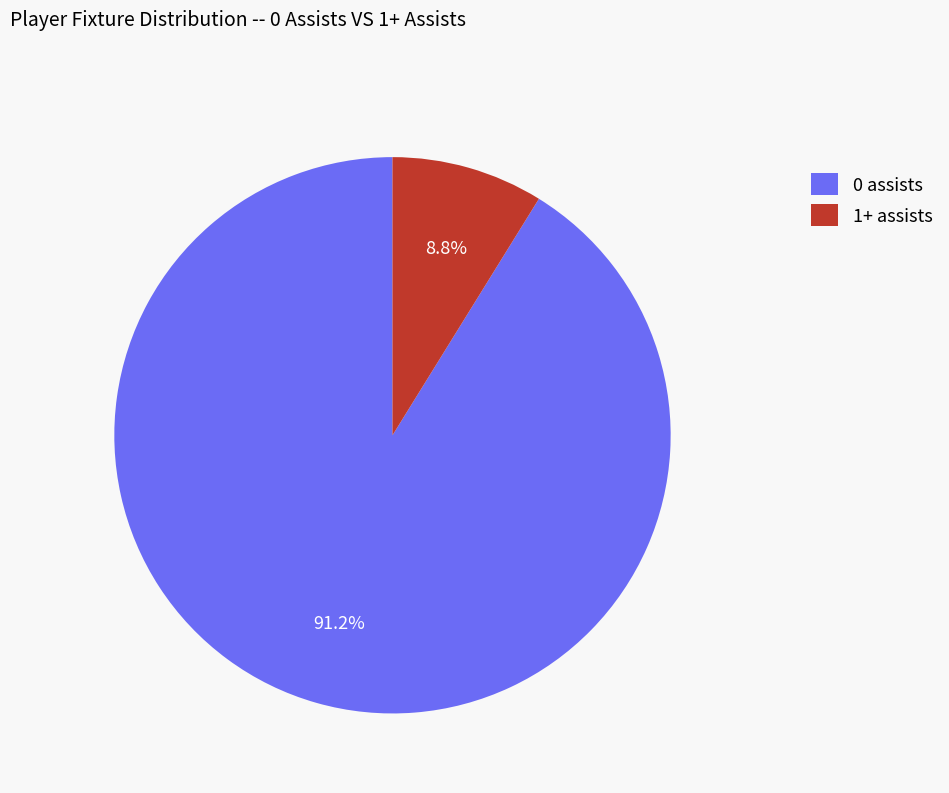

How many segments does this pie chart have?

2